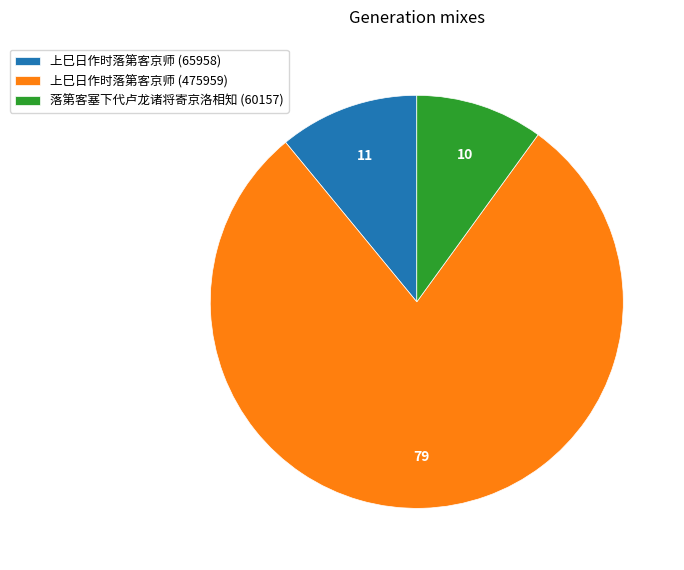

Does 上巳日作时落第客京师 (65958) represent more than half of the total?

No